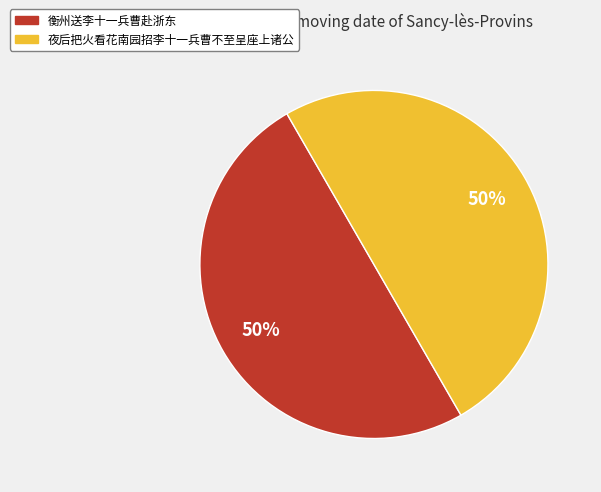

To the nearest percent, what is the combined percentage of 衡州送李十一兵曹赴浙东 and 夜后把火看花南园招李十一兵曹不至呈座上诸公?

100%